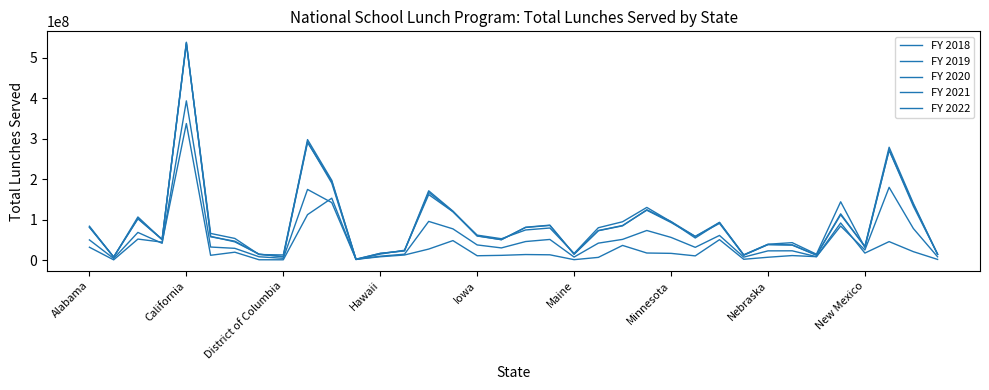

Does the chart display data point markers on the line(s)?

No